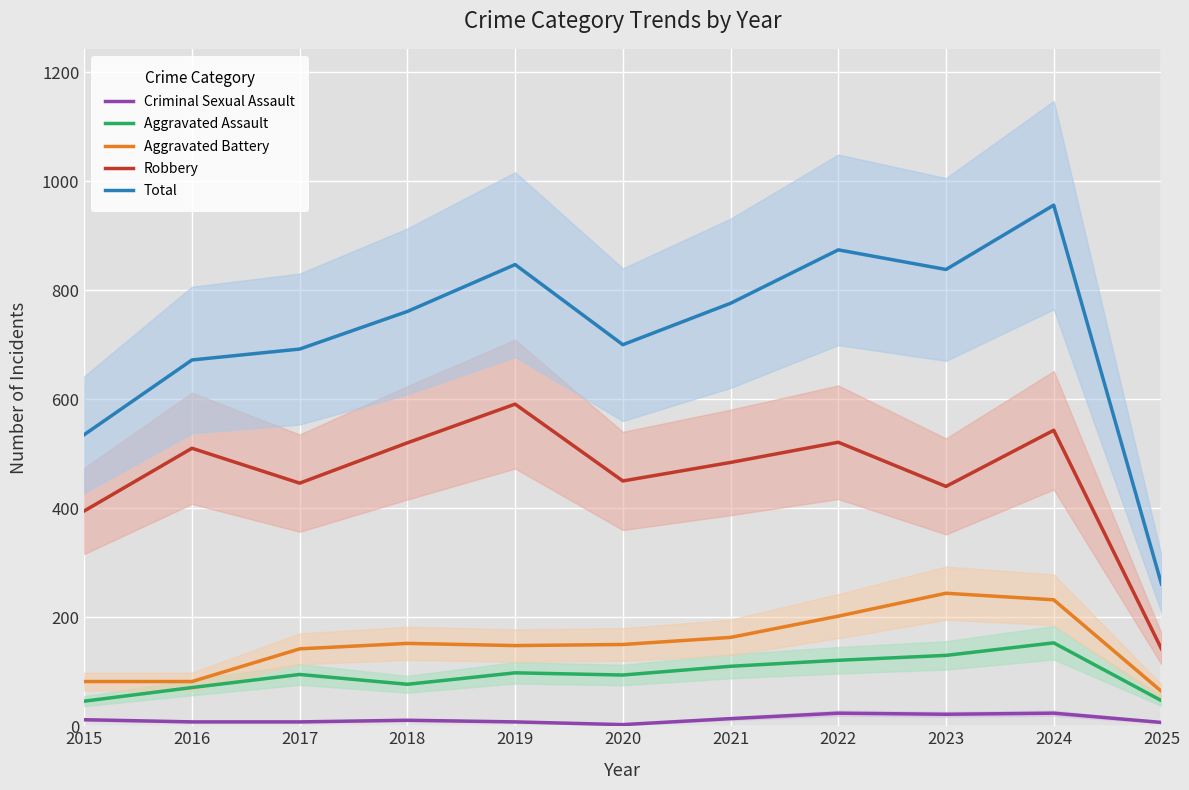

What is the difference between the Aggravated Battery values at 2020 and 2017?

8